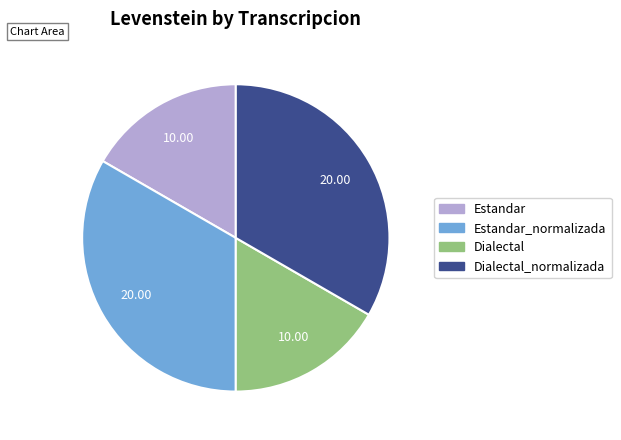

Does any single category account for the majority?

No